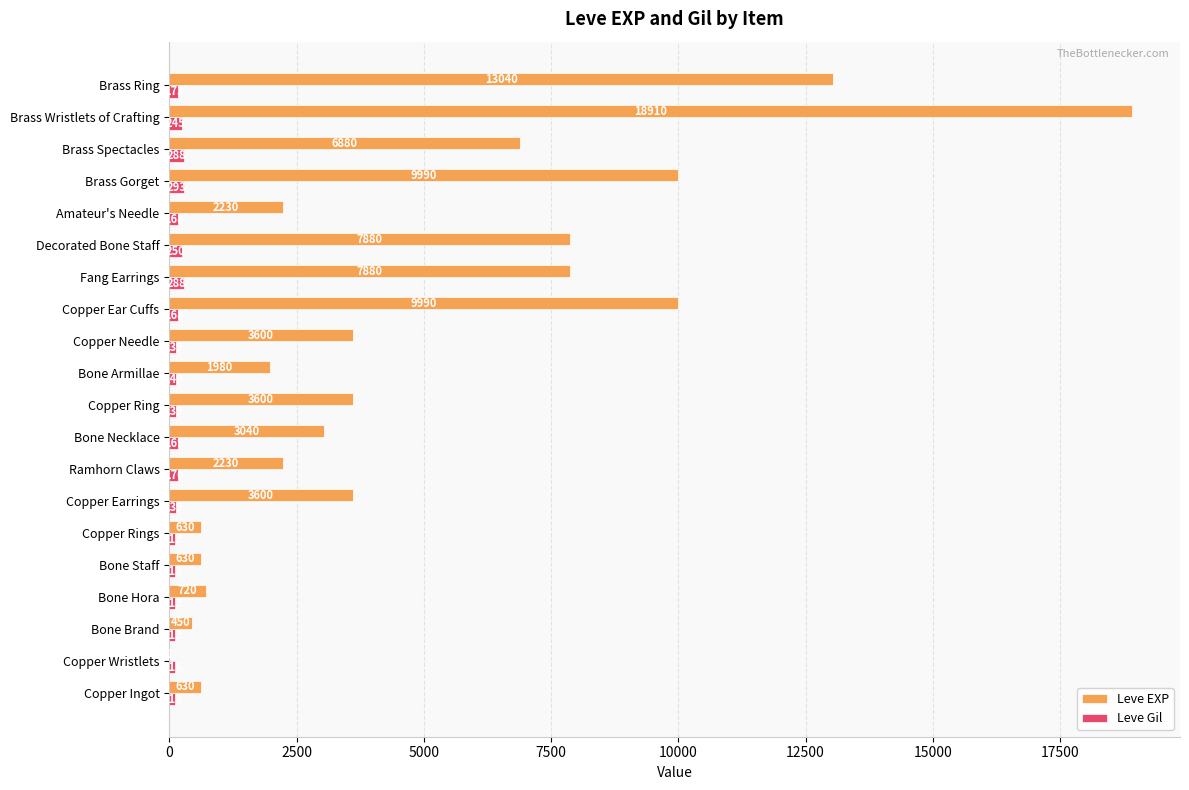

At which label is Leve Gil closest to 202?

Brass Ring